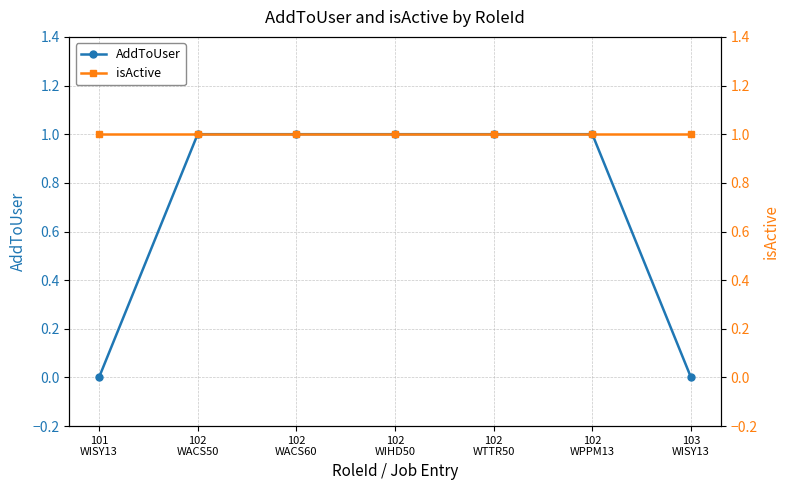

Is the value of AddToUser at 102
WACS50 greater than the value of isActive at 102
WACS50?

No